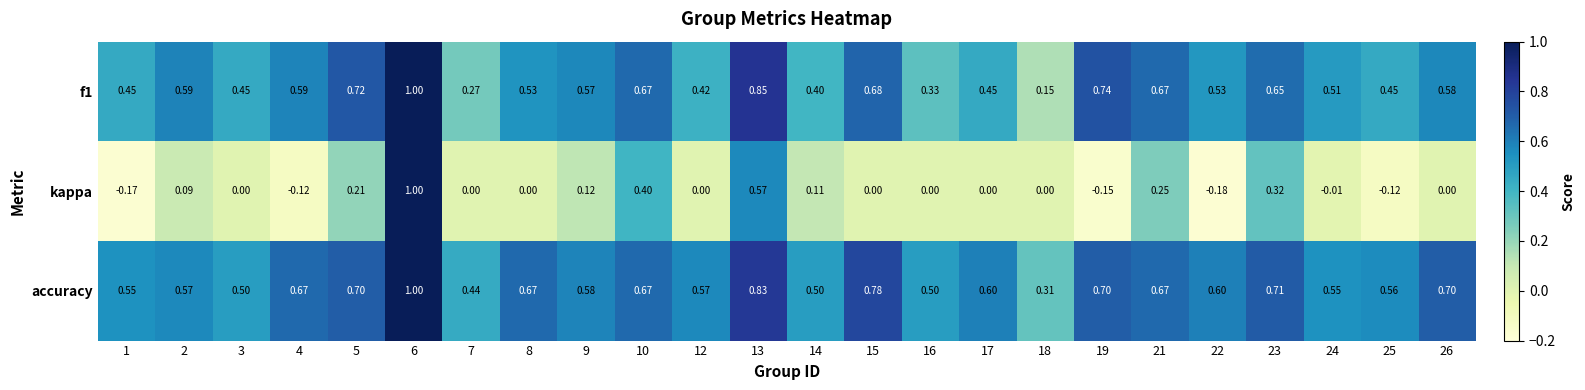

Which series has the largest range (max minus min)?

kappa